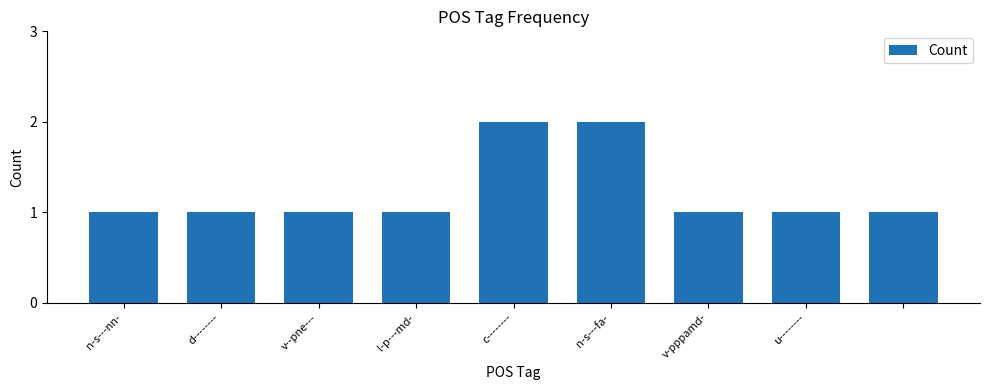

Reading left to right, what are all the values shown in this chart?

1	1	1	1	2	2	1	1	1